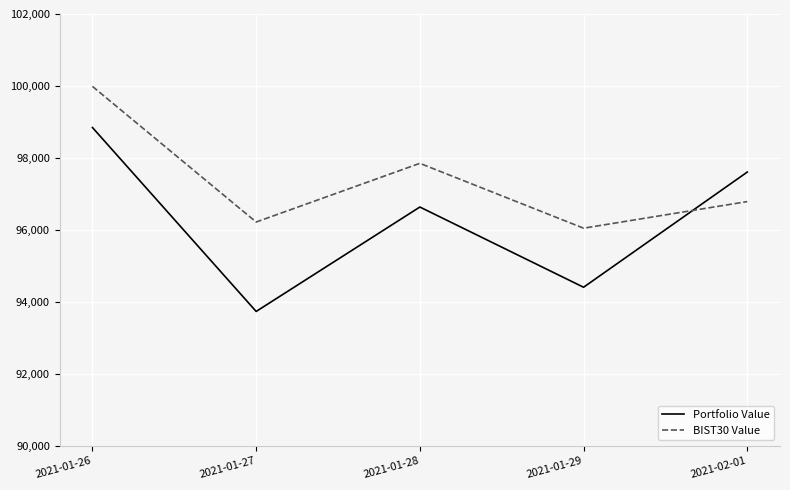

At which label does Portfolio Value first exceed 96635?

2021-01-26